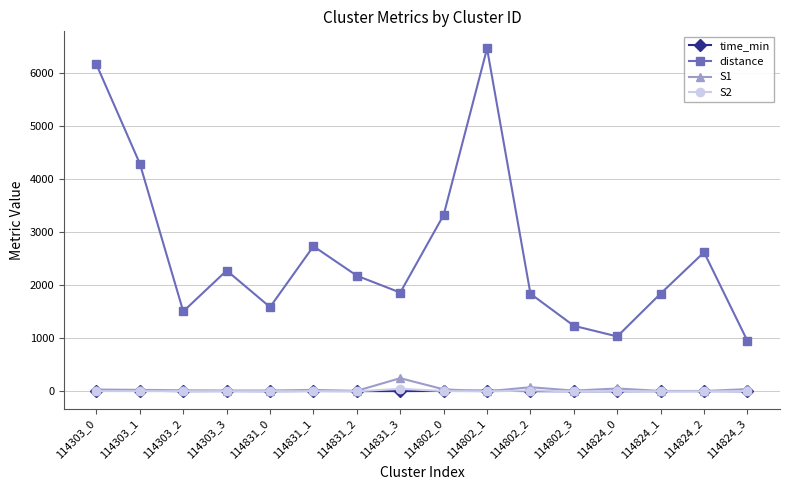

At which label does S1 first exceed 28?

114303_0